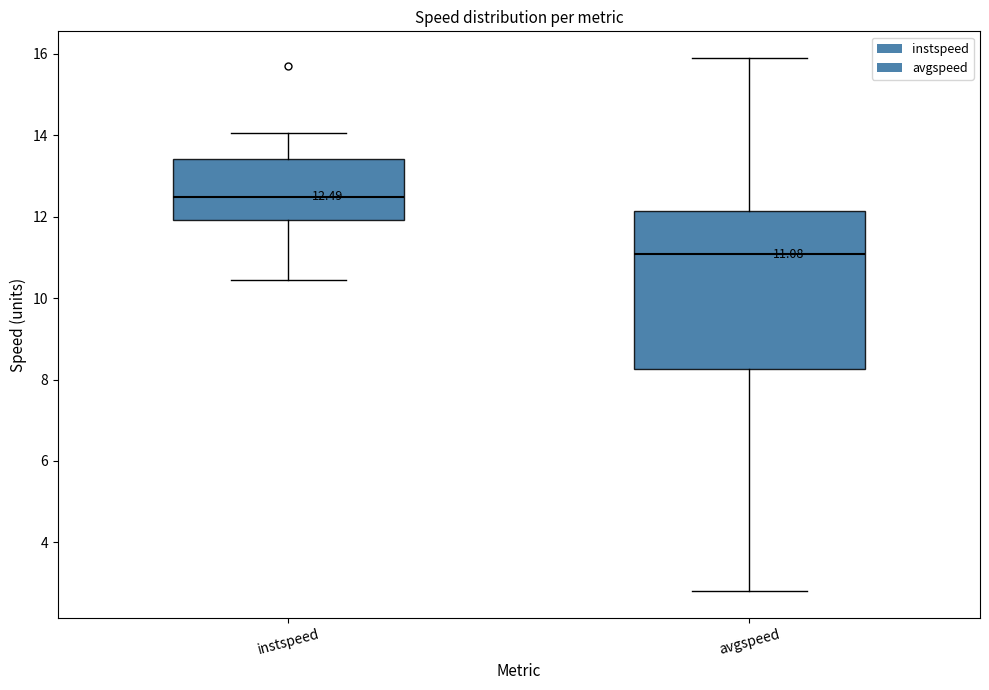

Which box's median line is the lowest?

avgspeed